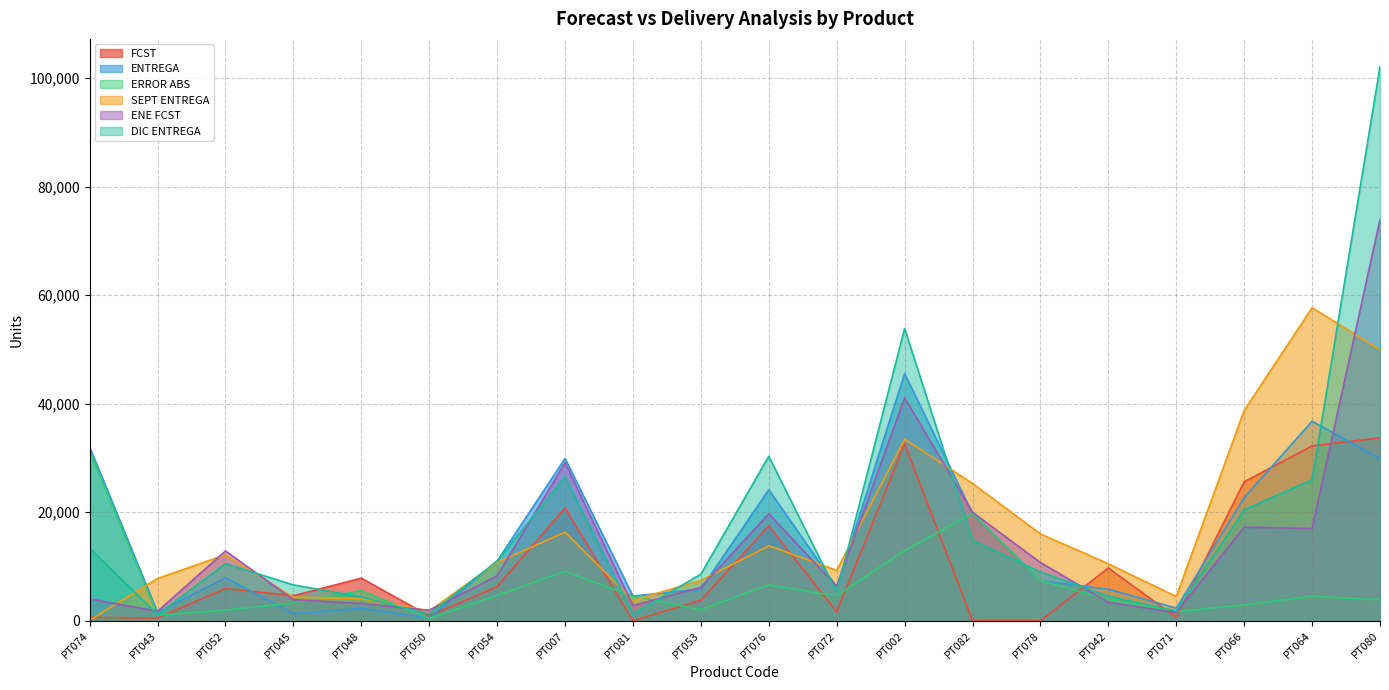

What is the maximum value shown in the chart?

102110.0